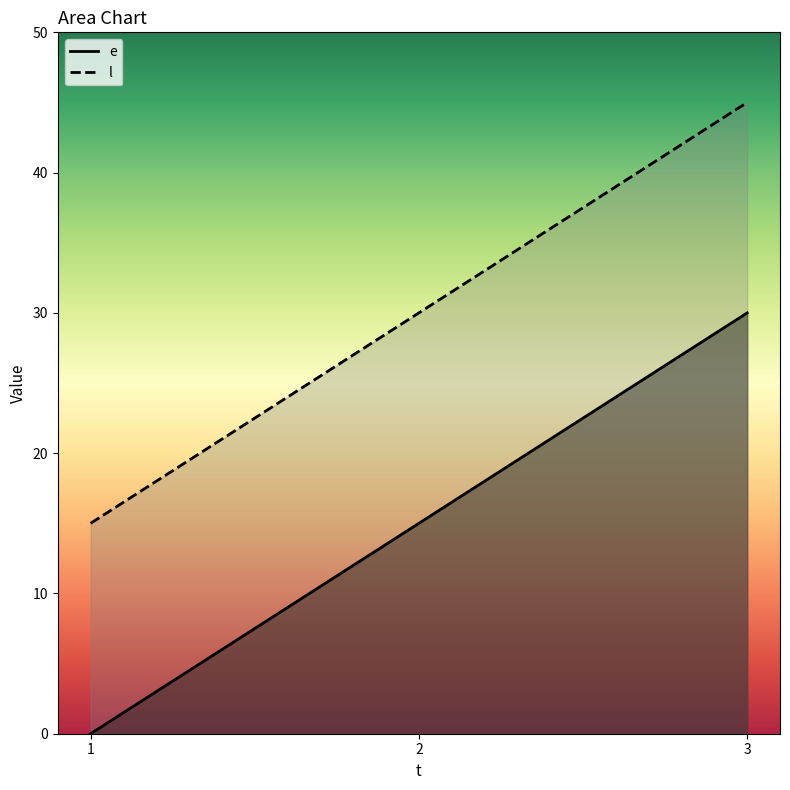

What is the difference between the l values at 2 and 1?

15